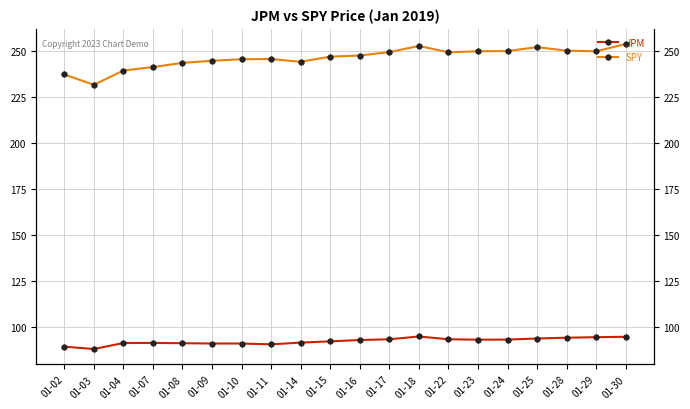

Reading left to right, transcribe all the data shown in this chart.

JPM: 01-02=89.5	01-03=88.2	01-04=91.4	01-07=91.5	01-08=91.3	01-09=91.2	01-10=91.2	01-11=90.7	01-14=91.7	01-15=92.3	01-16=93.1	01-17=93.5	01-18=95.0	01-22=93.5	01-23=93.2	01-24=93.3	01-25=93.9	01-28=94.3	01-29=94.6	01-30=94.8
SPY: 01-02=237.1	01-03=231.5	01-04=239.2	01-07=241.1	01-08=243.4	01-09=244.5	01-10=245.4	01-11=245.5	01-14=244.0	01-15=246.8	01-16=247.4	01-17=249.2	01-18=252.6	01-22=249.1	01-23=249.7	01-24=249.8	01-25=251.9	01-28=250.0	01-29=249.7	01-30=253.6